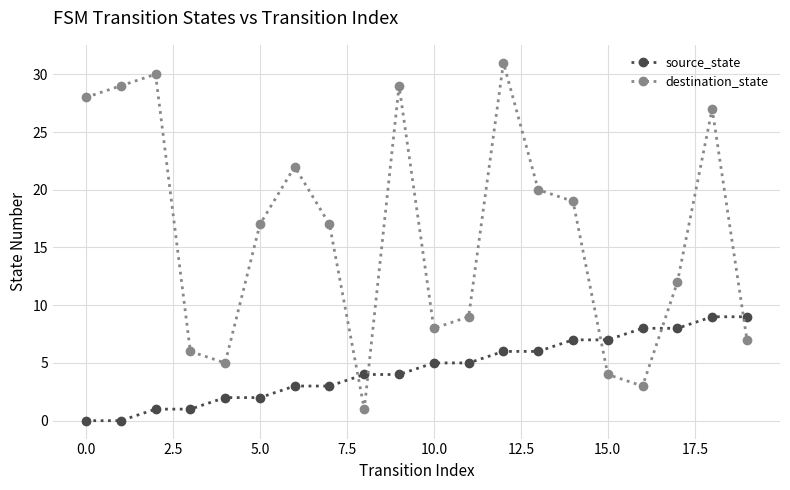

After their last crossing, which series has the higher values: source_state or destination_state?

source_state